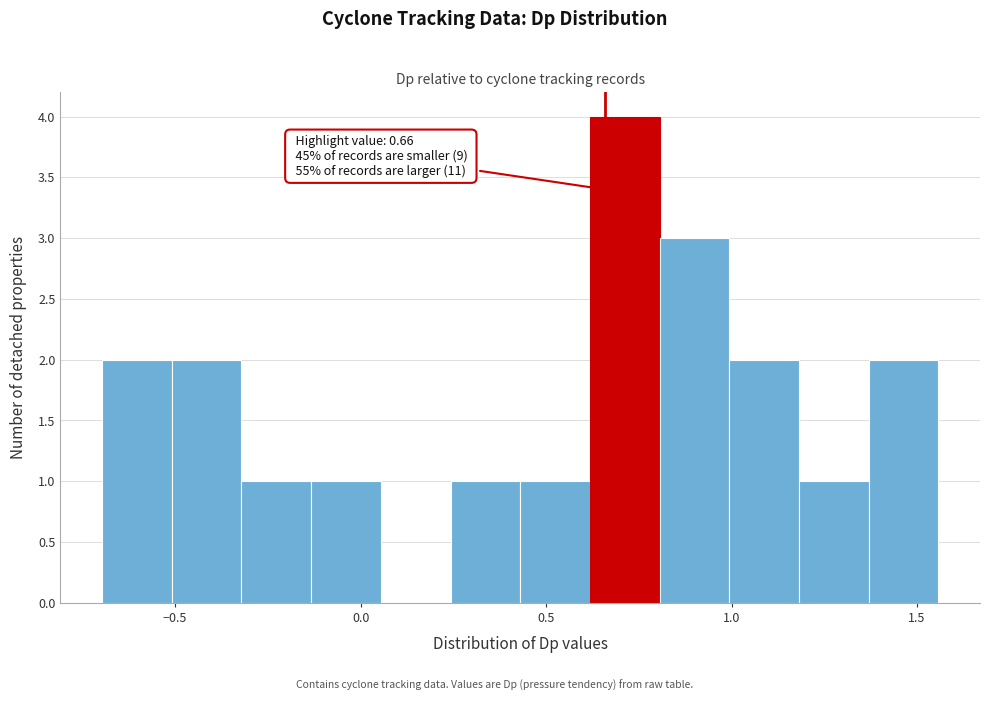

Read against the x-axis, roughly where is the centre of the tallest bar?

0.70